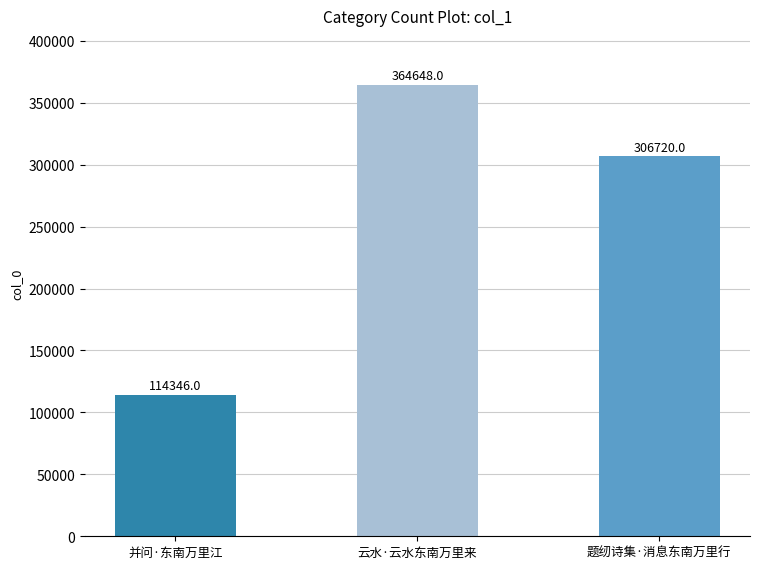

Is it true that the value at 云水·云水东南万里来 is 198255?

False